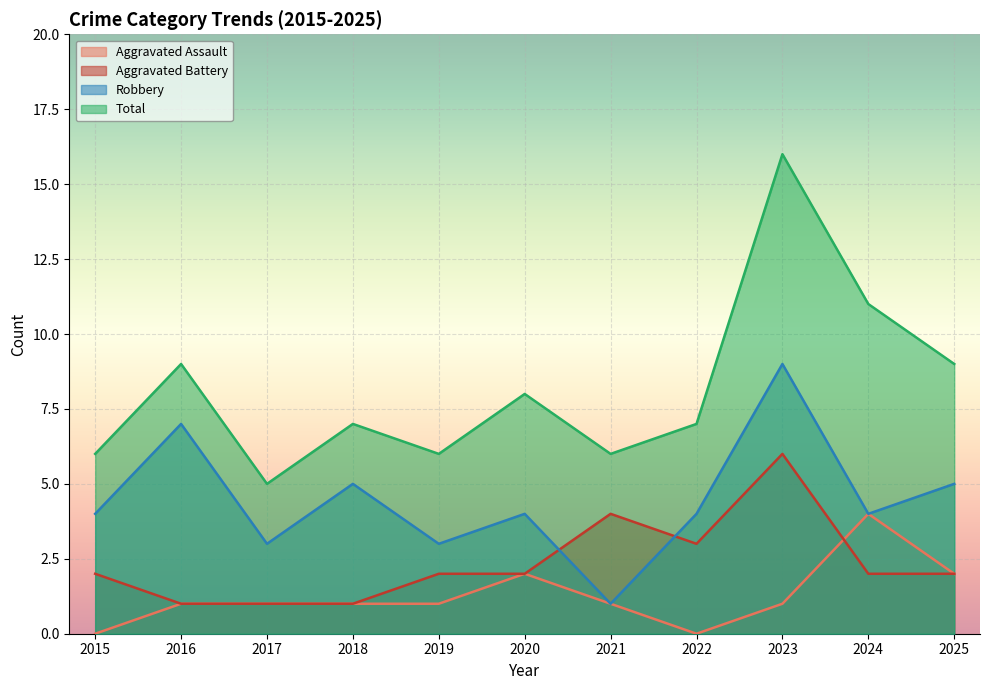

Reading left to right, extract all data points from this chart.

Aggravated Assault: 0	1	1	1	1	2	1	0	1	4	2
Aggravated Battery: 2	1	1	1	2	2	4	3	6	2	2
Robbery: 4	7	3	5	3	4	1	4	9	4	5
Total: 6	9	5	7	6	8	6	7	16	11	9